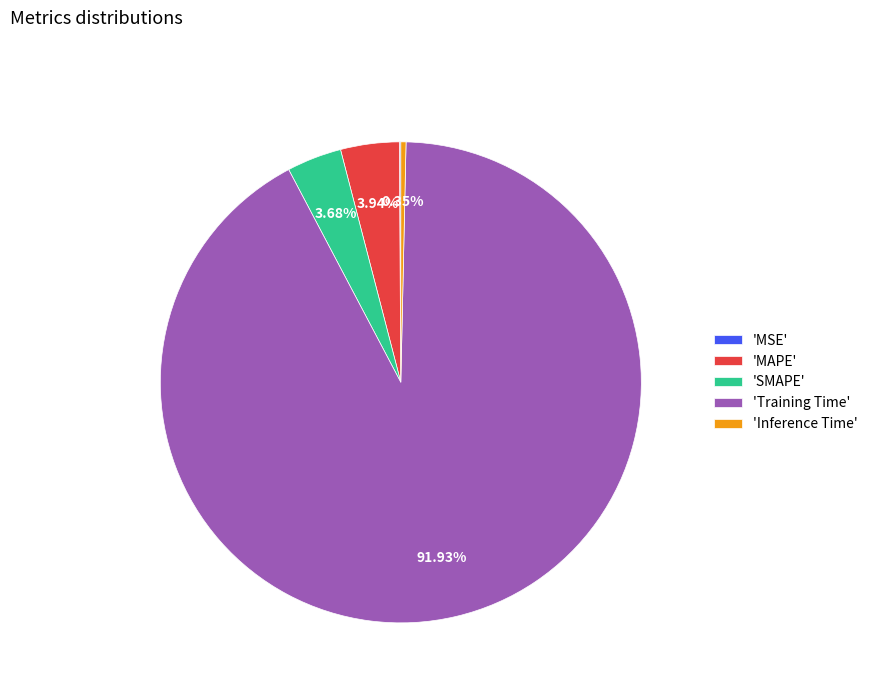

Is there a majority slice in this chart?

Yes